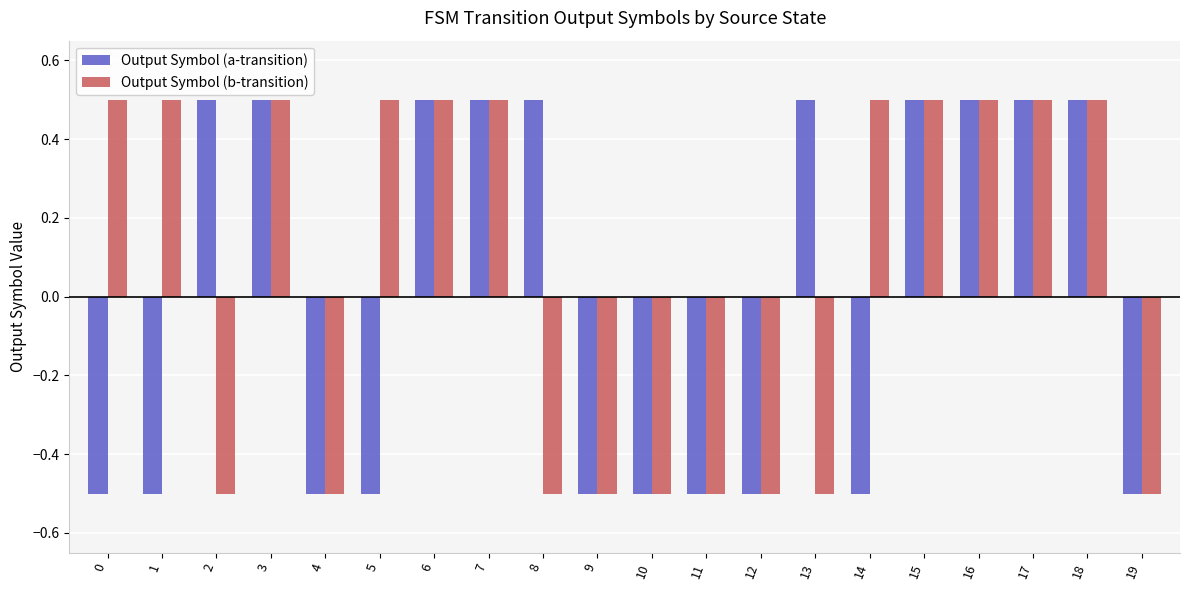

What is the maximum value for Output Symbol (b-transition)?

0.5